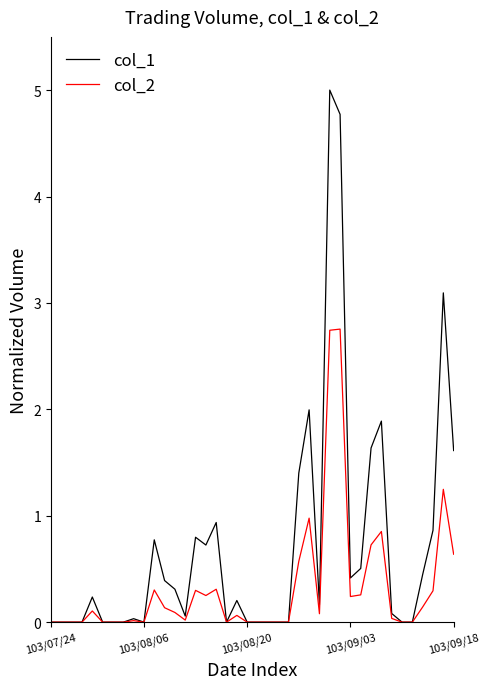

List the series in order of their peak value, highest first.

col_1, col_2